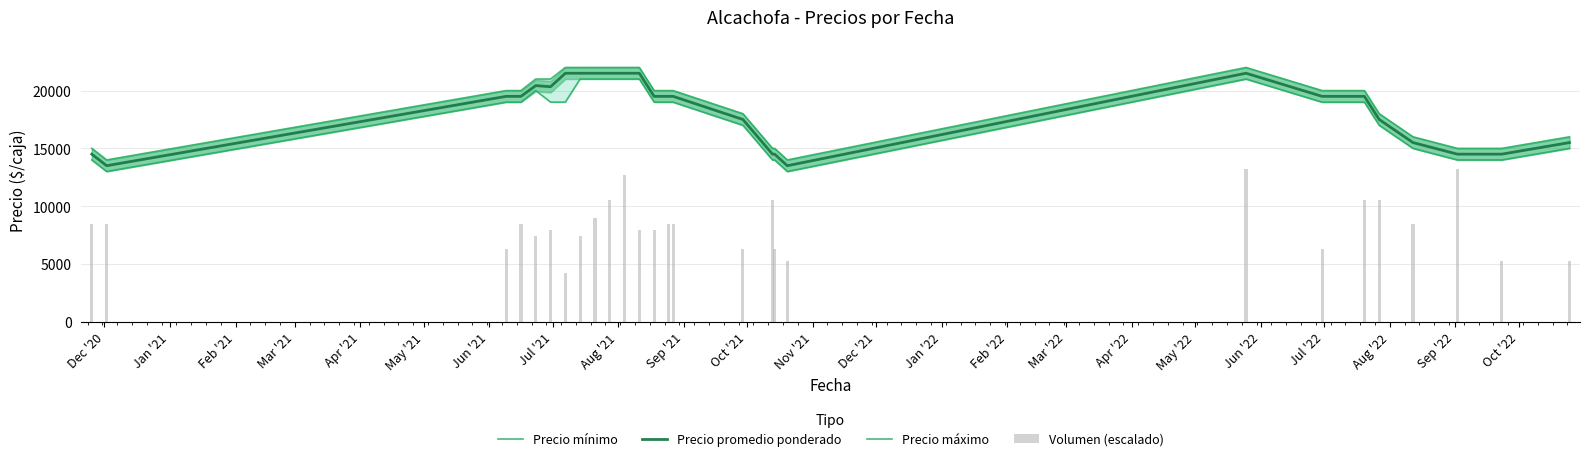

What is the lowest value of the Precio promedio ponderado series?

13500